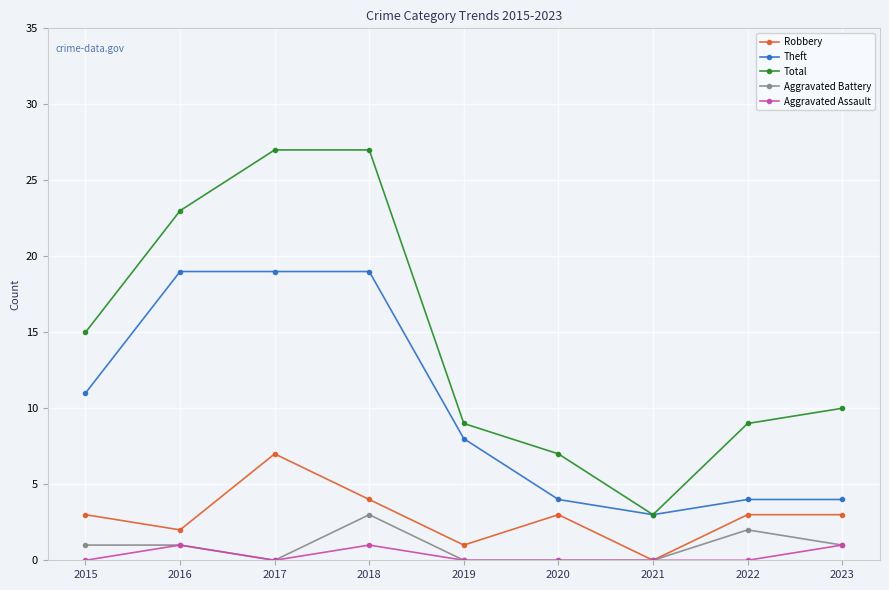

In Aggravated Assault, how many points are higher than both neighbors (excluding endpoints)?

2